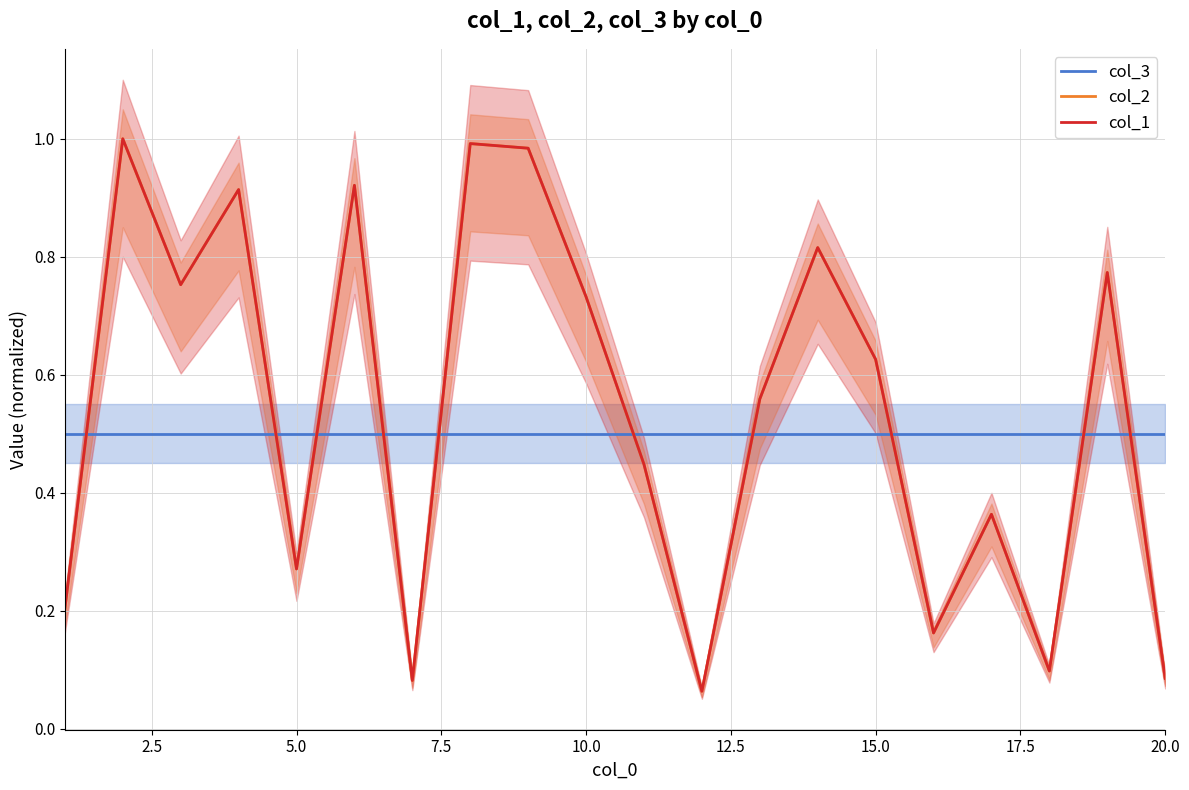

How many distinct data groups are displayed?

3